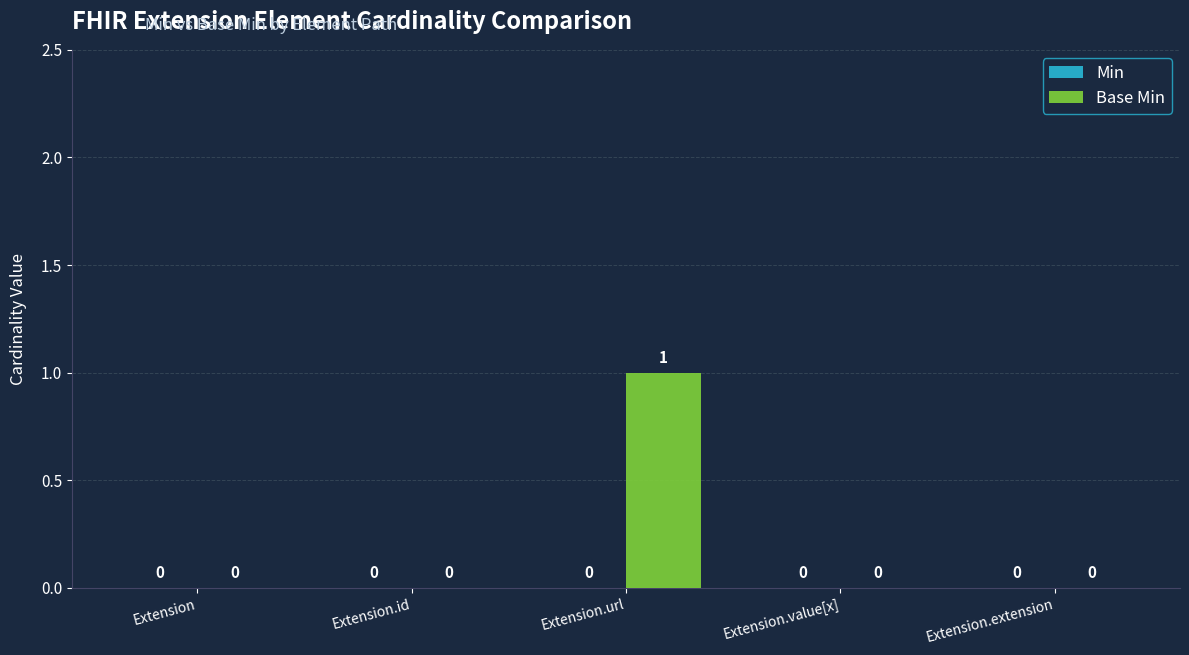

At which category does the chart reach its peak across all series?

Extension.url